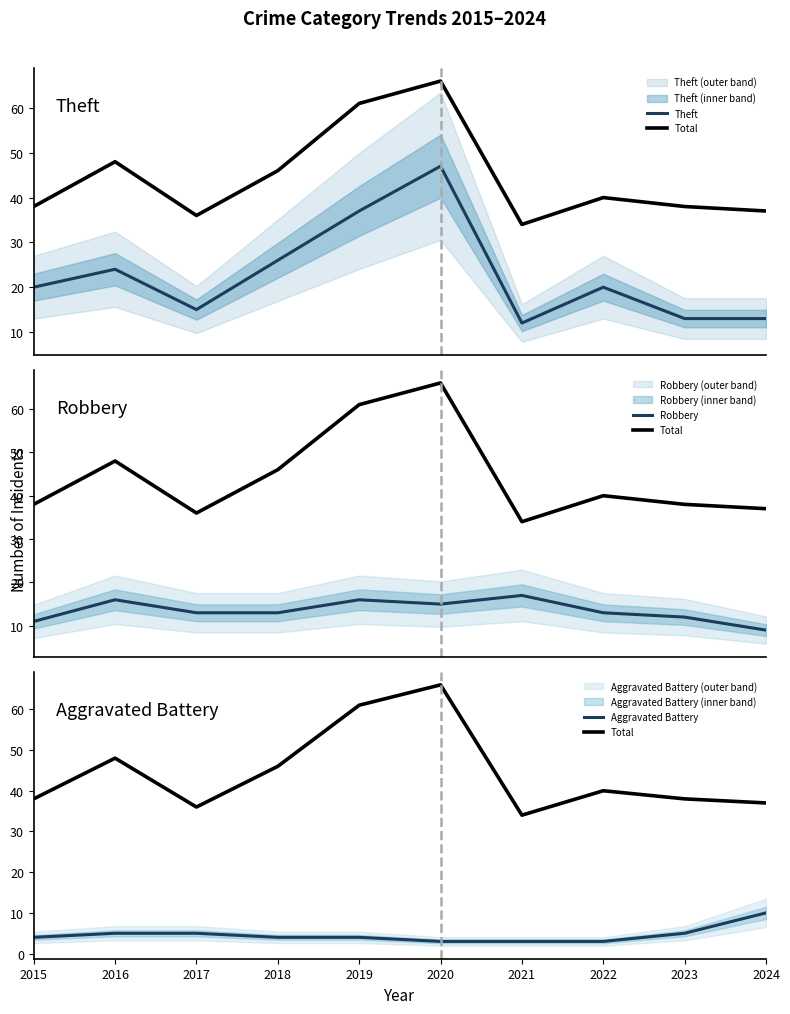

Which series has the largest total across all categories?

Total